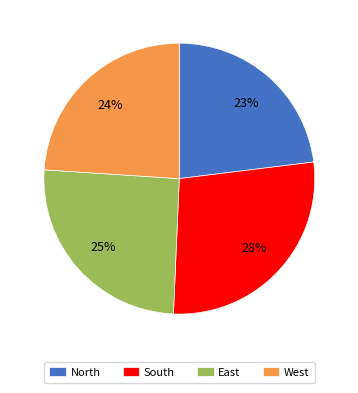

Approximately how many times larger is the value at East compared to South?

0.9